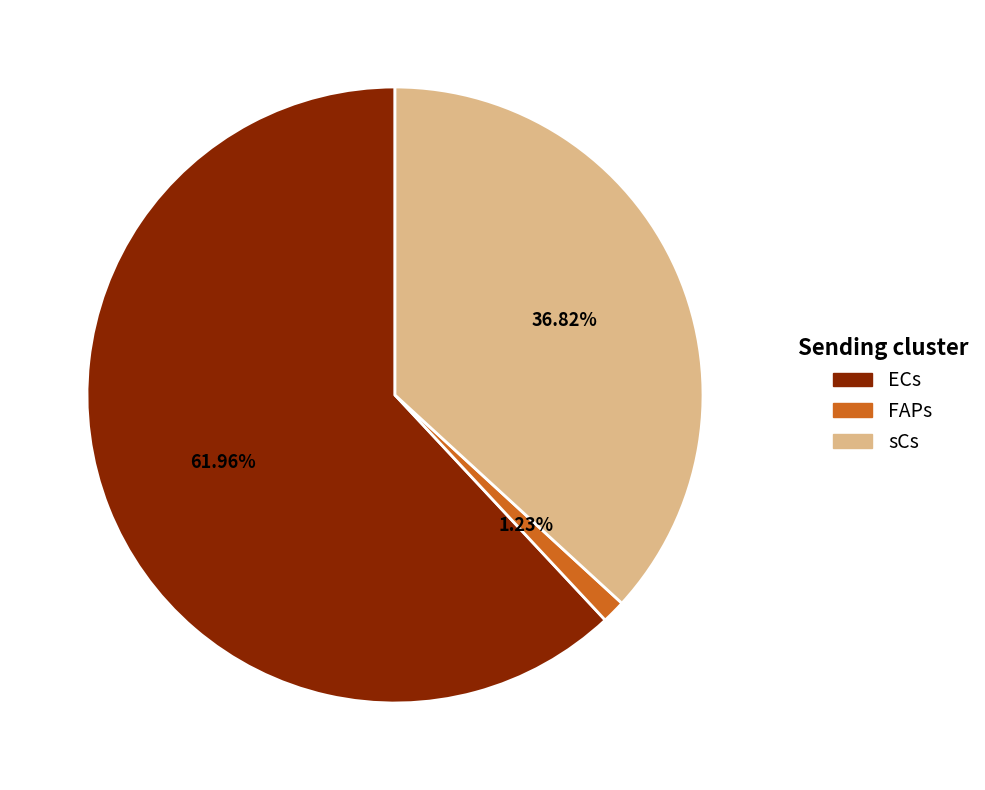

Rank the categories by value from lowest to highest.

FAPs, sCs, ECs